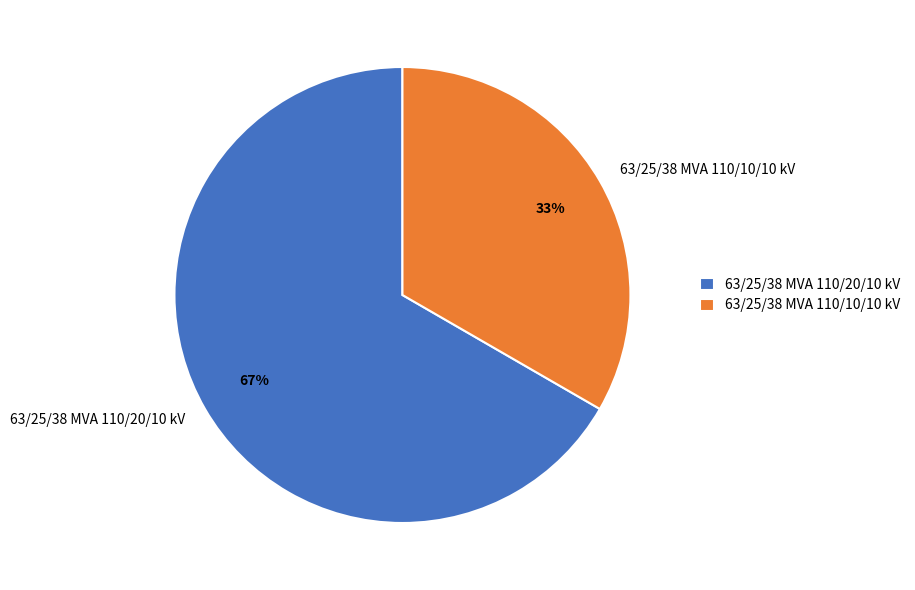

The 63/25/38 MVA 110/20/10 kV slice represents 67% of the pie. True or false?

True